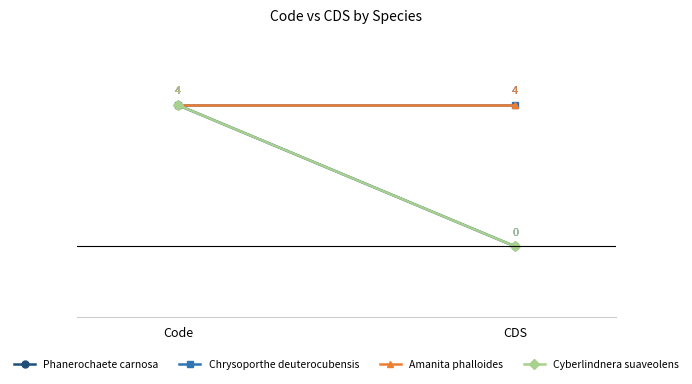

What is the difference between the maximum and minimum values in the Phanerochaete carnosa series?

4